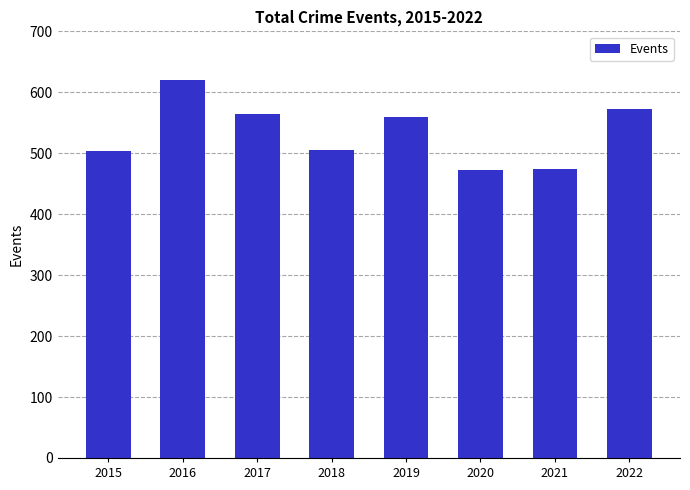

How many distinct data groups are displayed?

1